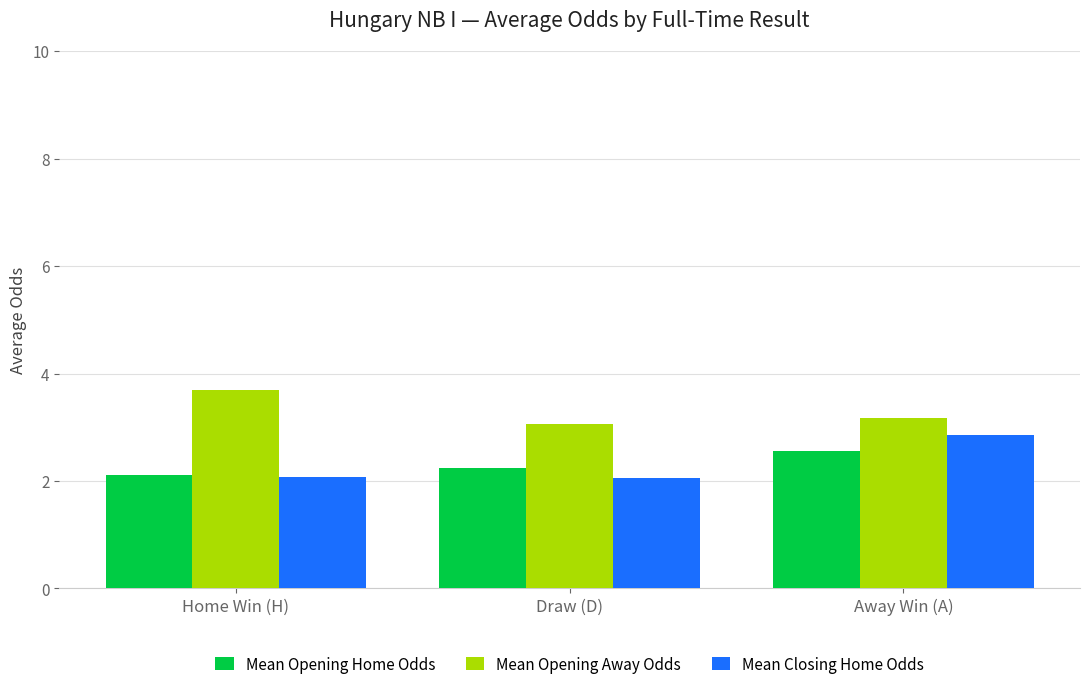

What is the label of the 2nd bar from the right?

Draw (D)